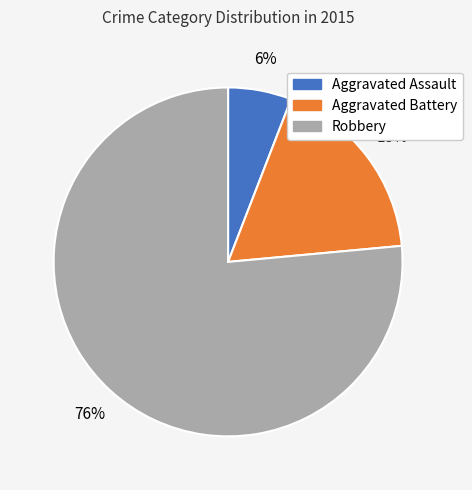

How many segments does this pie chart have?

3